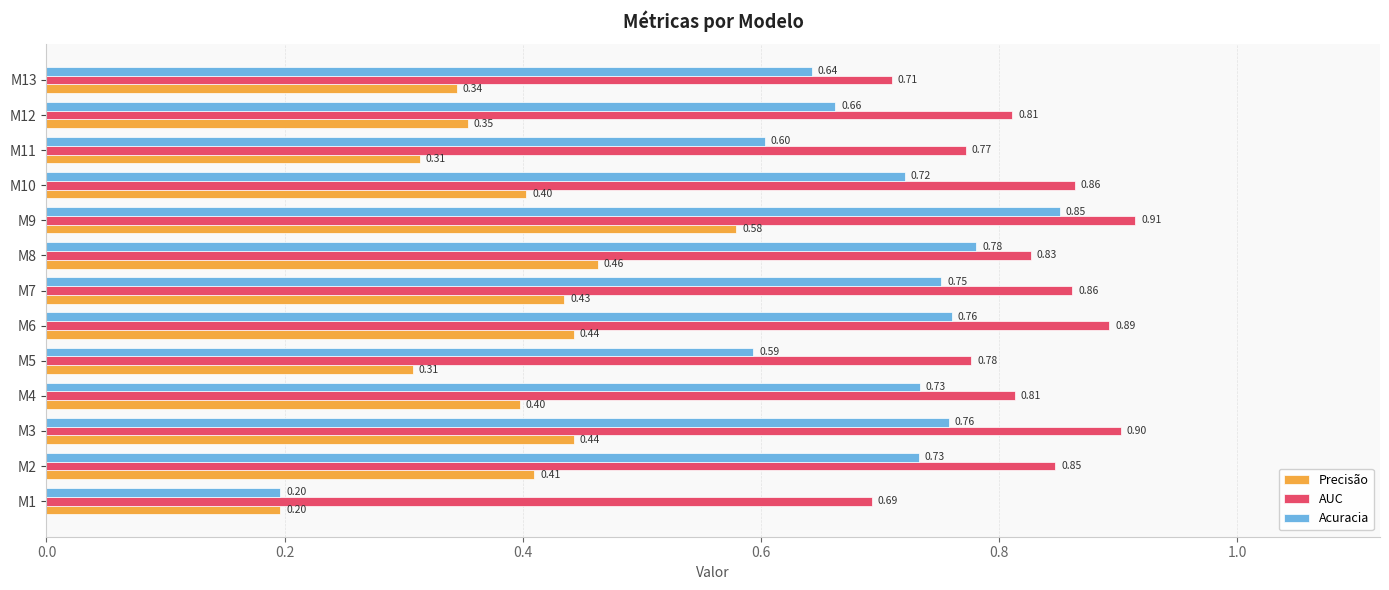

What is the difference between the highest and lowest values at M4?

0.4